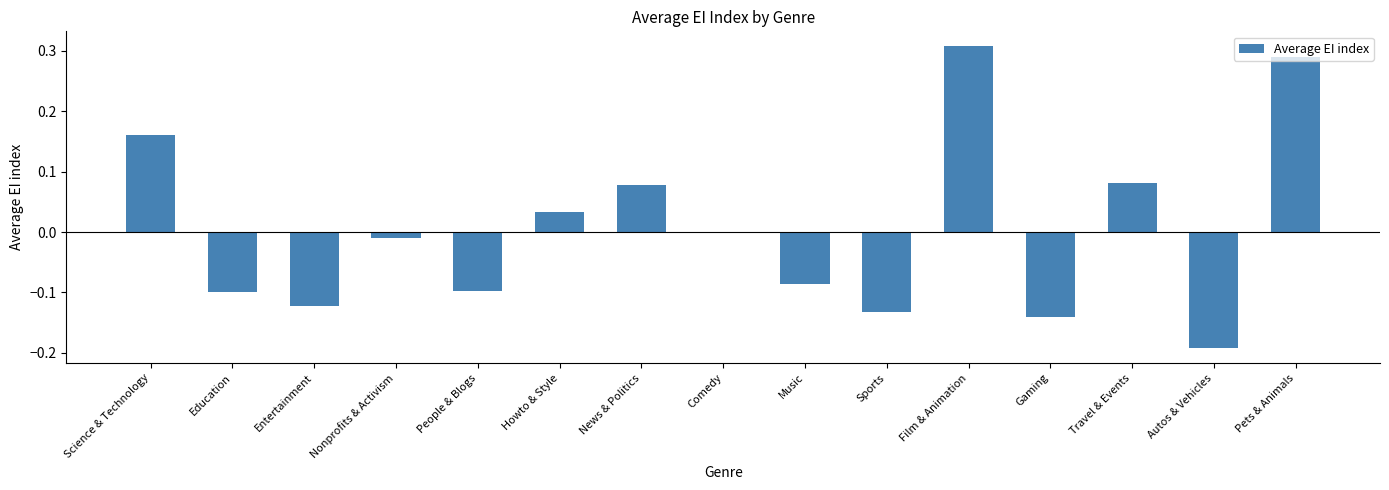

Which has a higher value, People & Blogs or Film & Animation?

Film & Animation